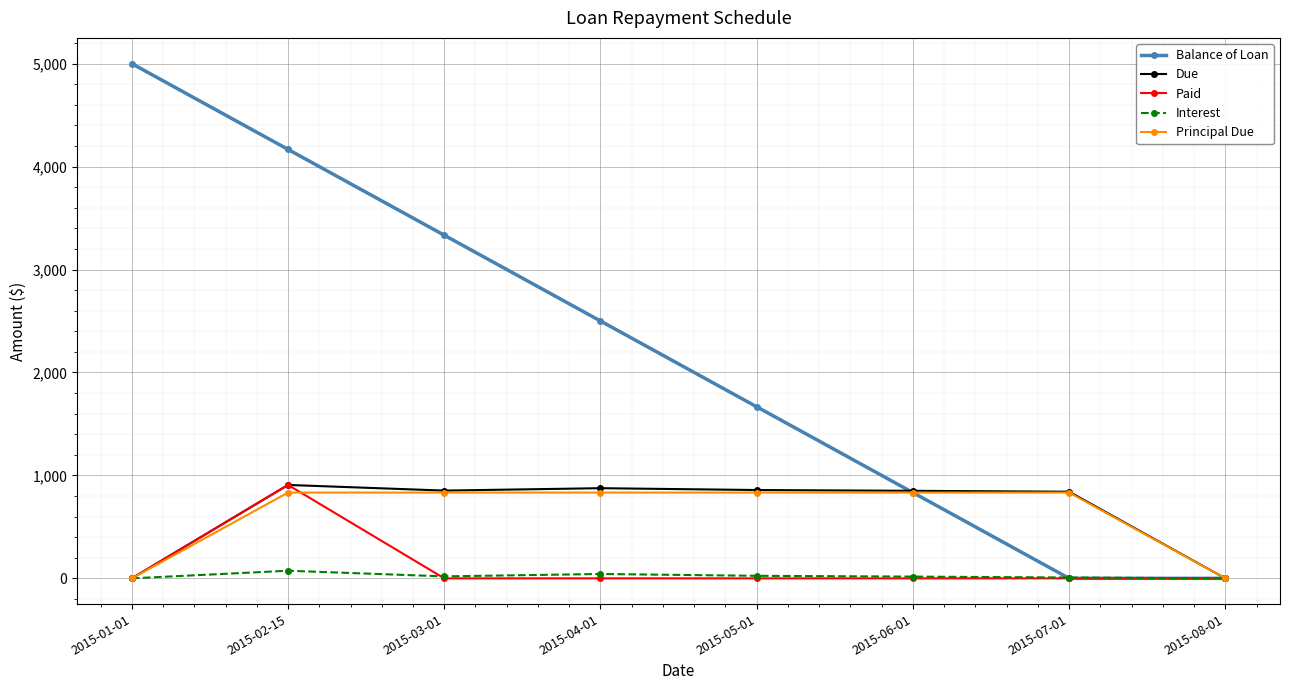

In Due, how many points are lower than both neighbors (excluding endpoints)?

1